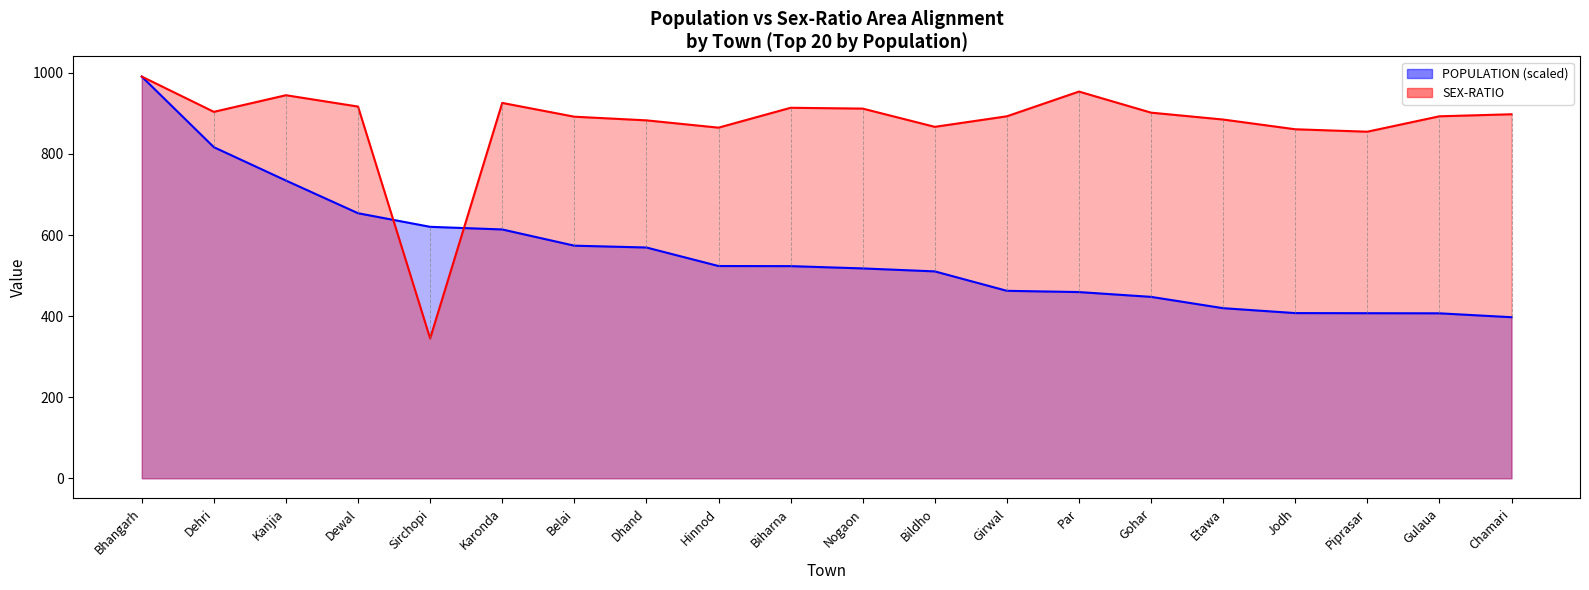

The POPULATION series shows 251.1 at Dehri. True or false?

False